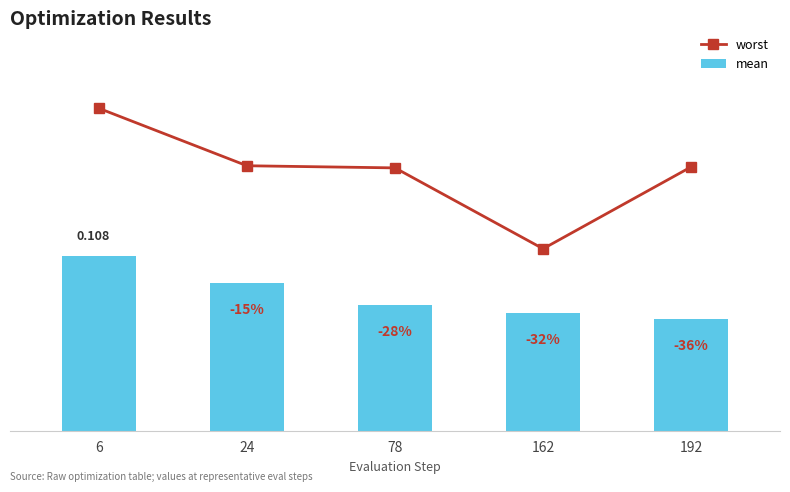

Which series has the widest spread of values?

worst